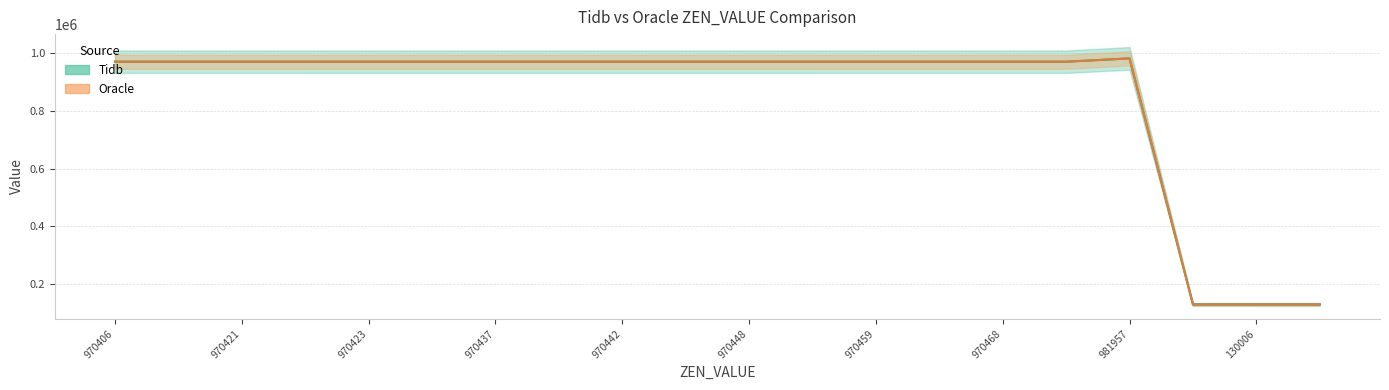

What is the label of the 7th point from the left?

970437